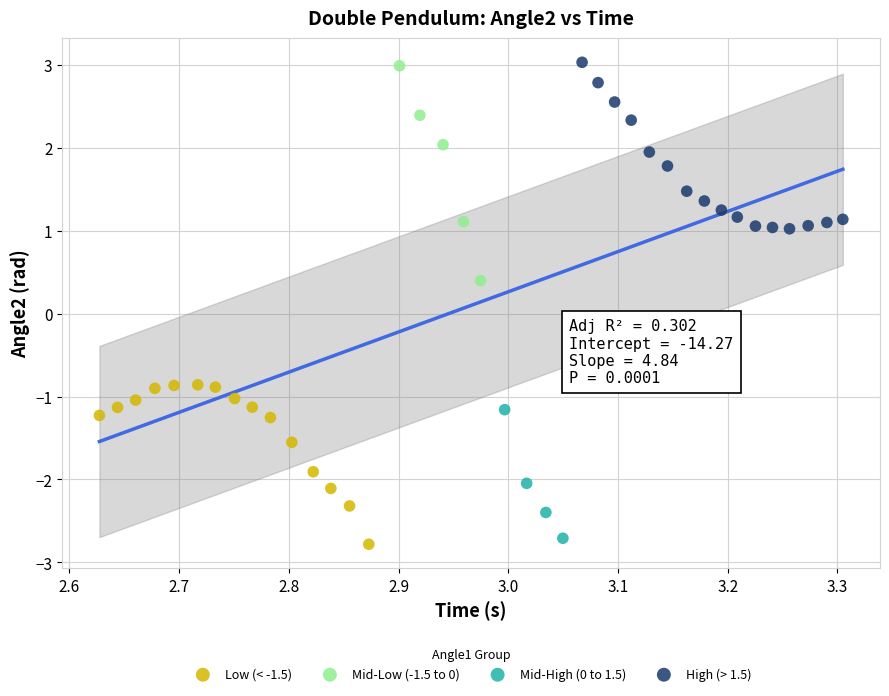

Which series has the widest spread of Y values?

Mid-Low (-1.5 to 0)